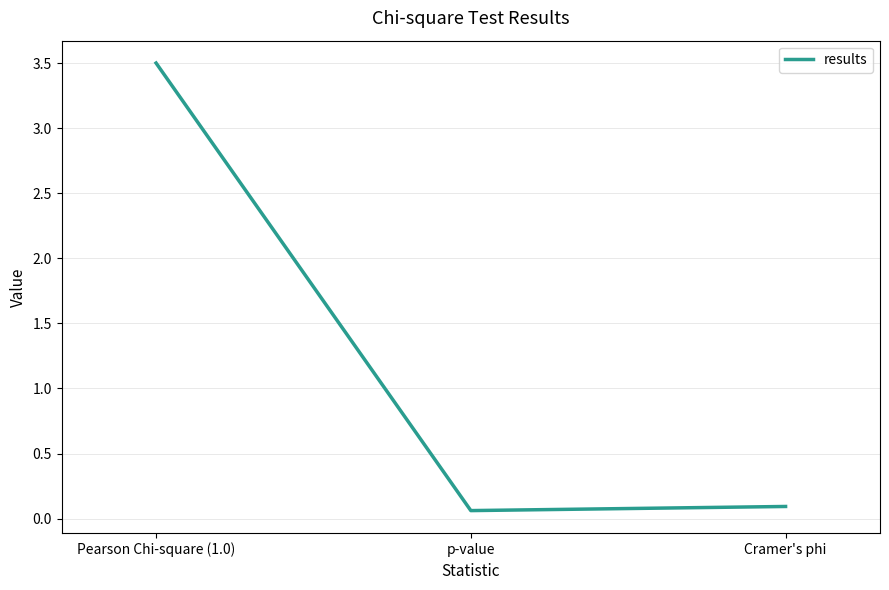

Does the chart have visible grid lines?

Yes